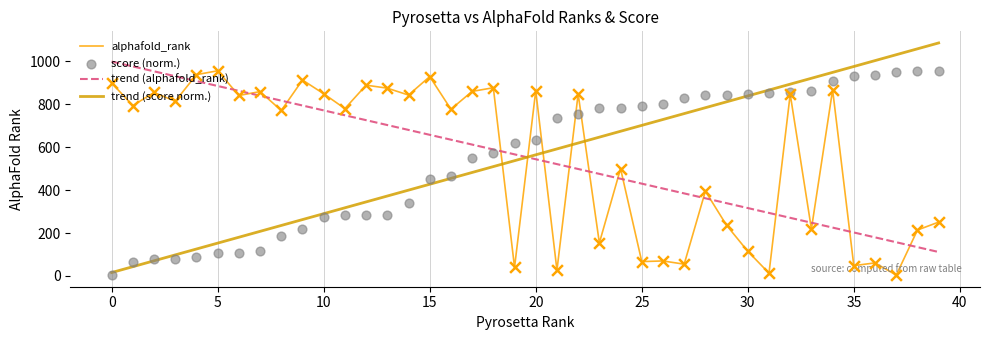

At which category is the sum across all series the highest?

34